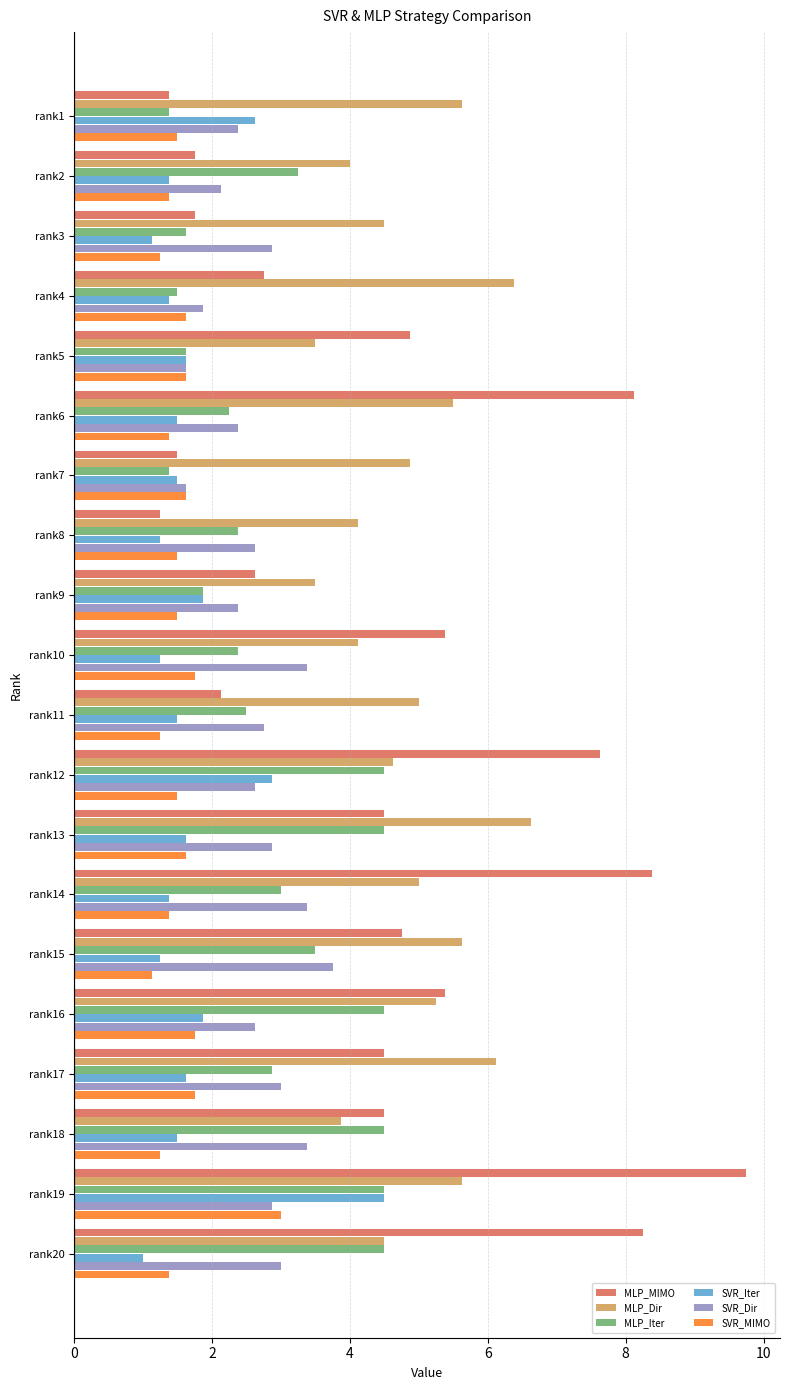

How many series are shown in this chart?

6